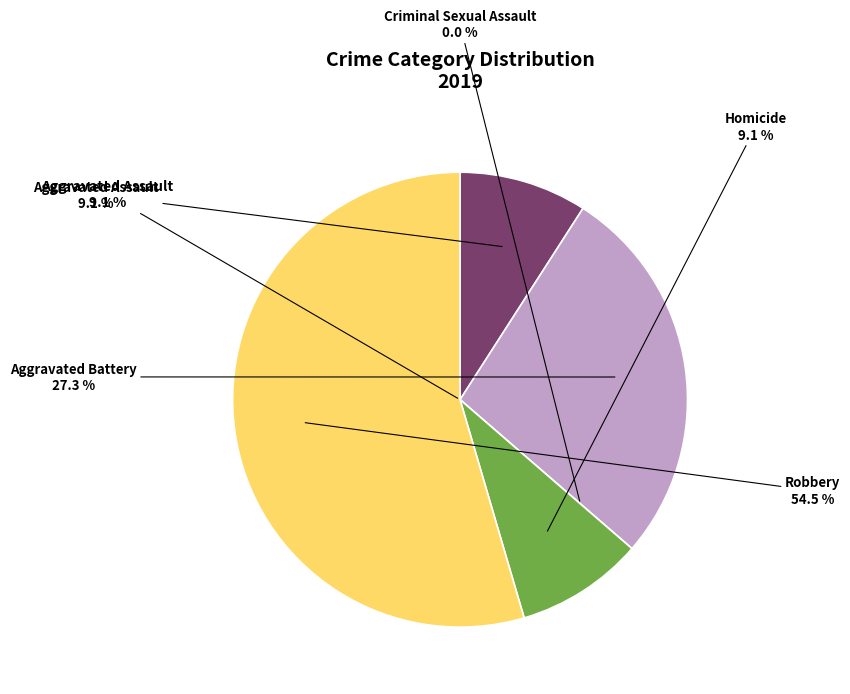

Rank the categories by value from highest to lowest.

Robbery, Aggravated Battery, Aggravated Assault, Homicide, Criminal Sexual Assault